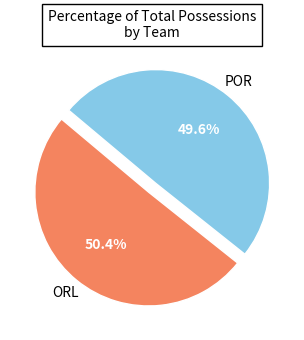

Does any single category account for the majority?

Yes